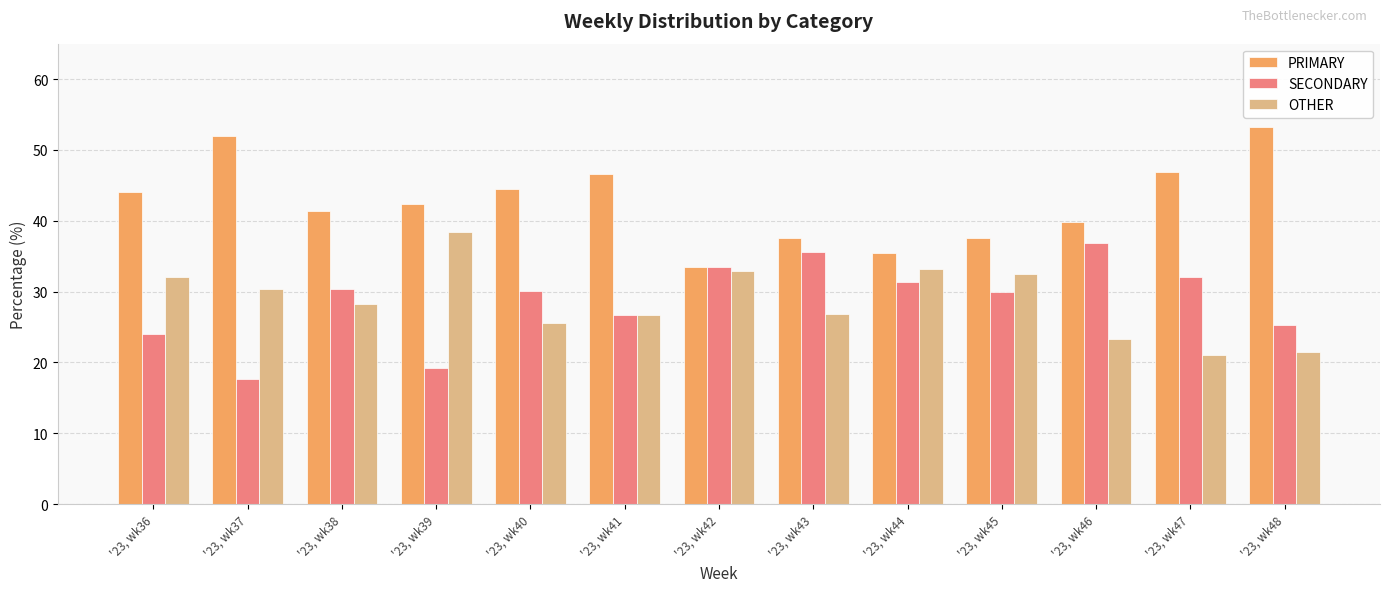

Count the number of categories in the chart.

13